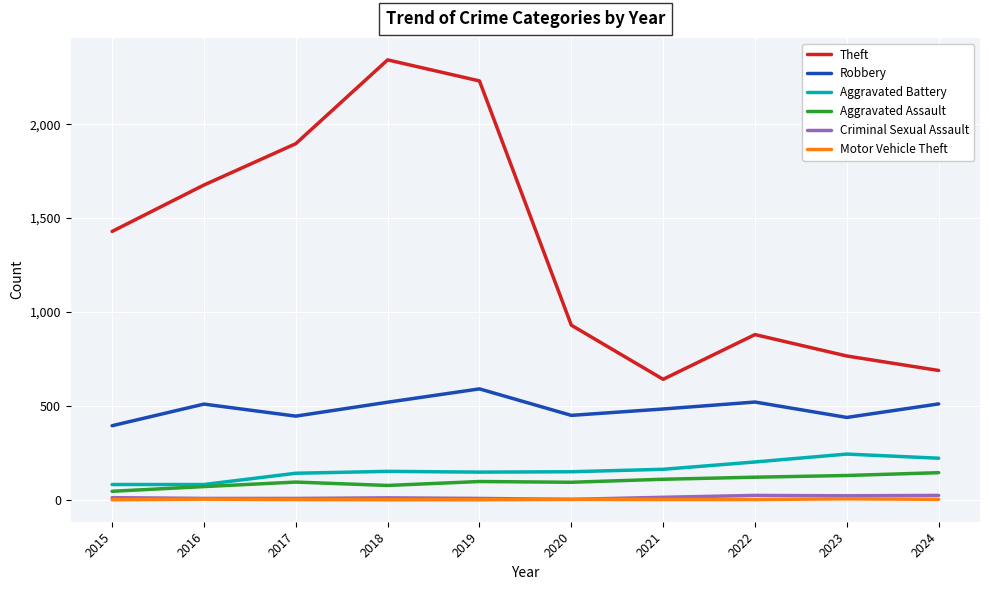

Is the value of Robbery at 2018 greater than the value of Aggravated Battery at 2017?

Yes